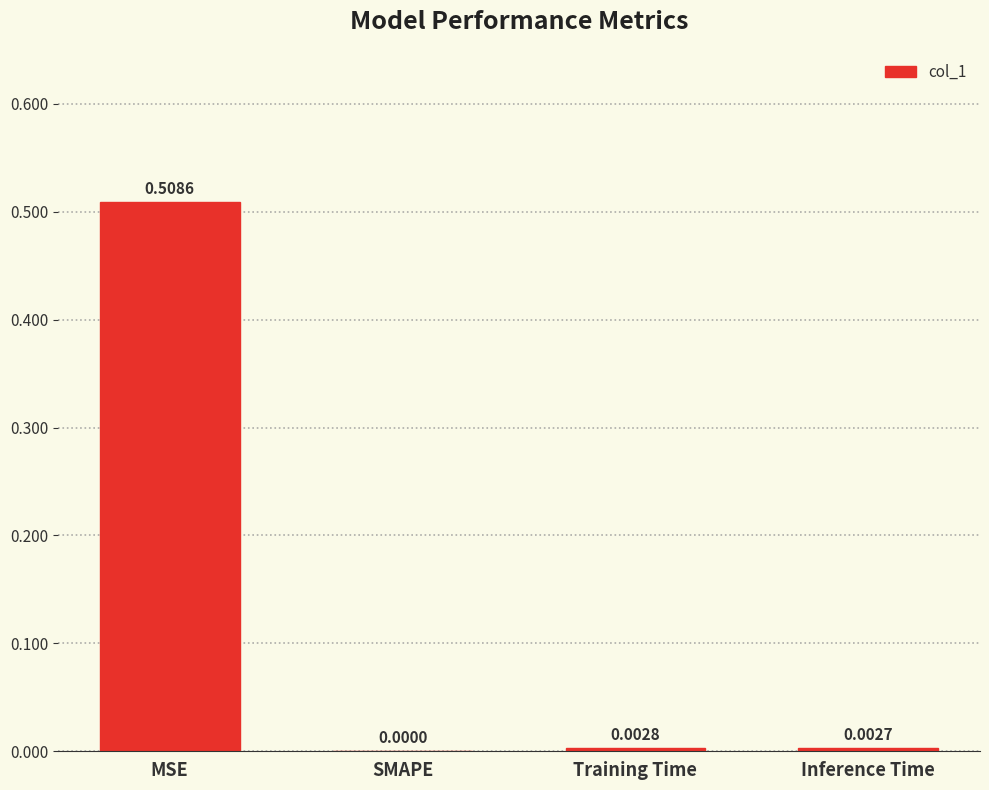

What is the change in value from MSE to Training Time?

-0.5